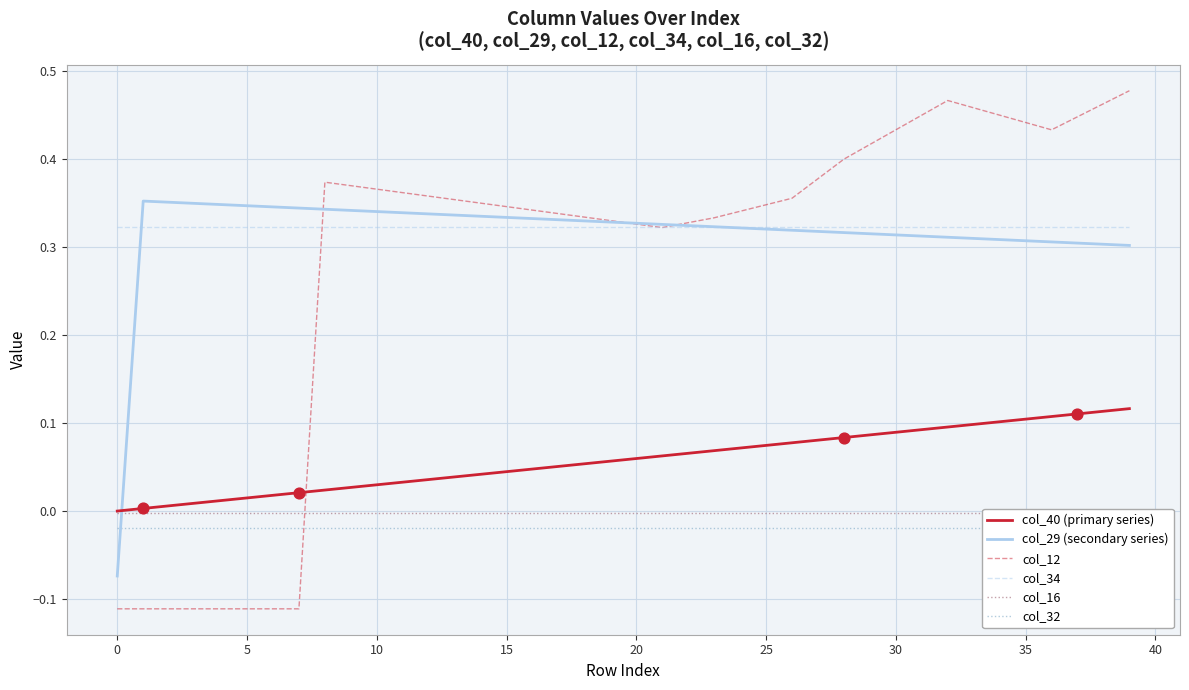

Which series reaches the maximum Y coordinate?

col_12